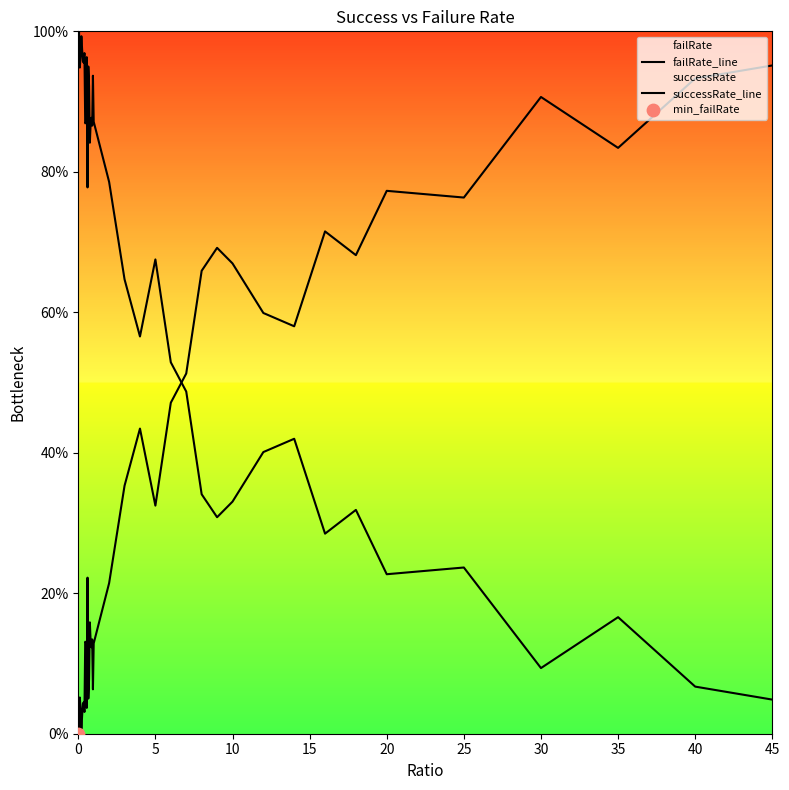

Which series has the widest spread of Y values?

failRate_line